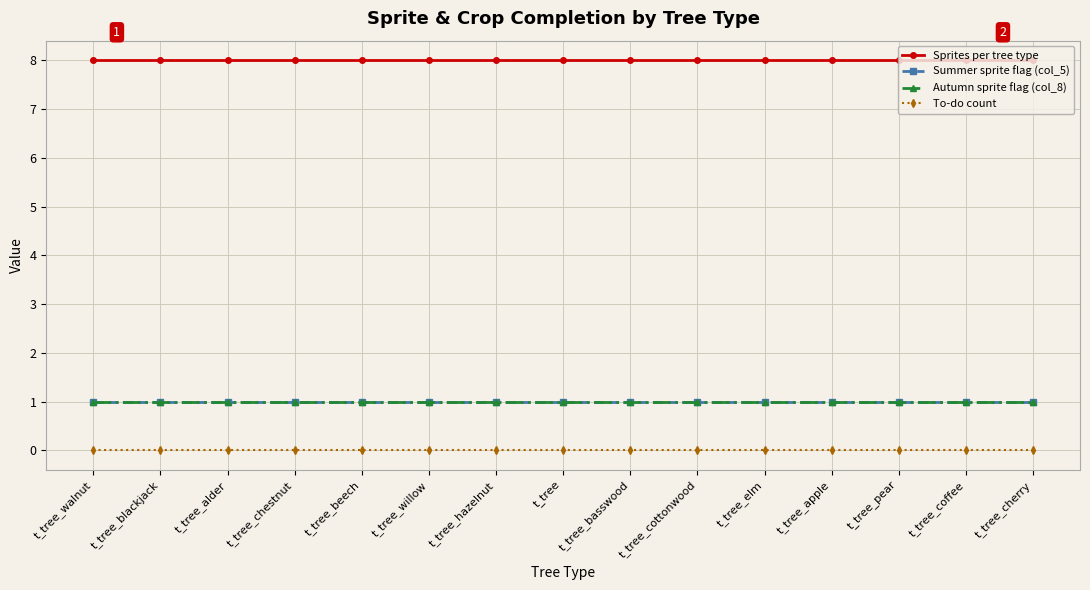

At how many categories does at least one series exceed 1?

15